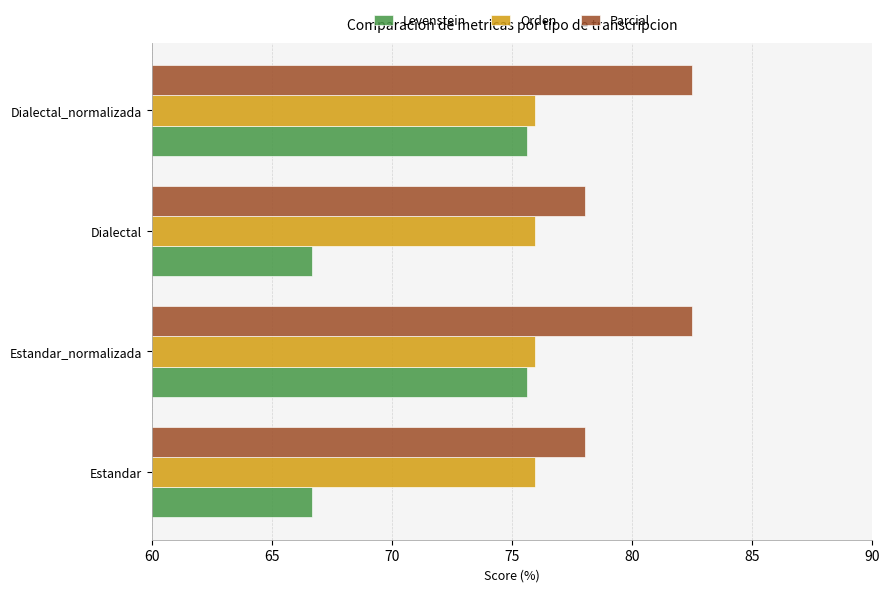

Which series has the largest total across all categories?

Parcial